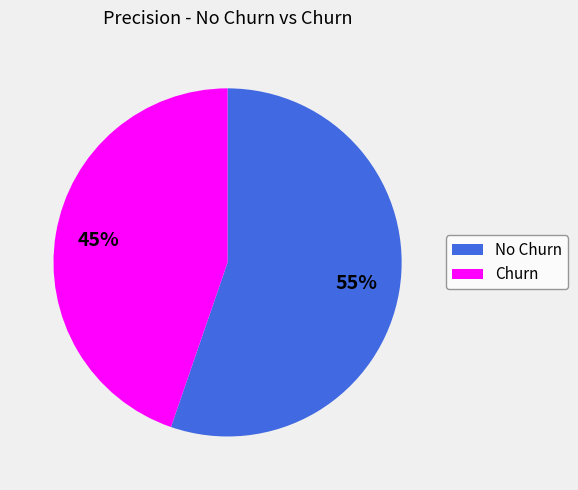

Do Churn and No Churn together represent more than half of the pie?

Yes